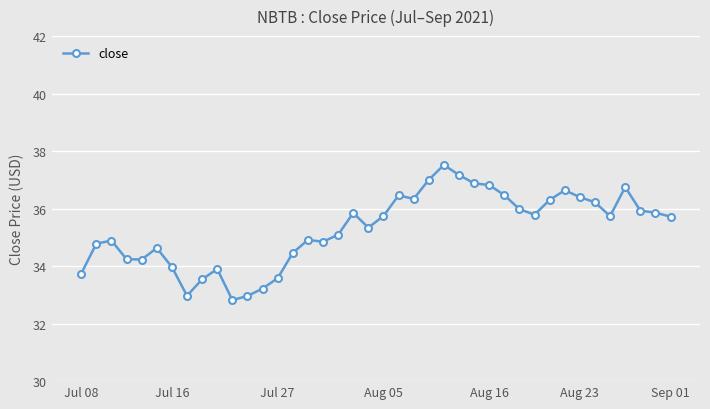

What is the minimum value shown in the chart?

32.8